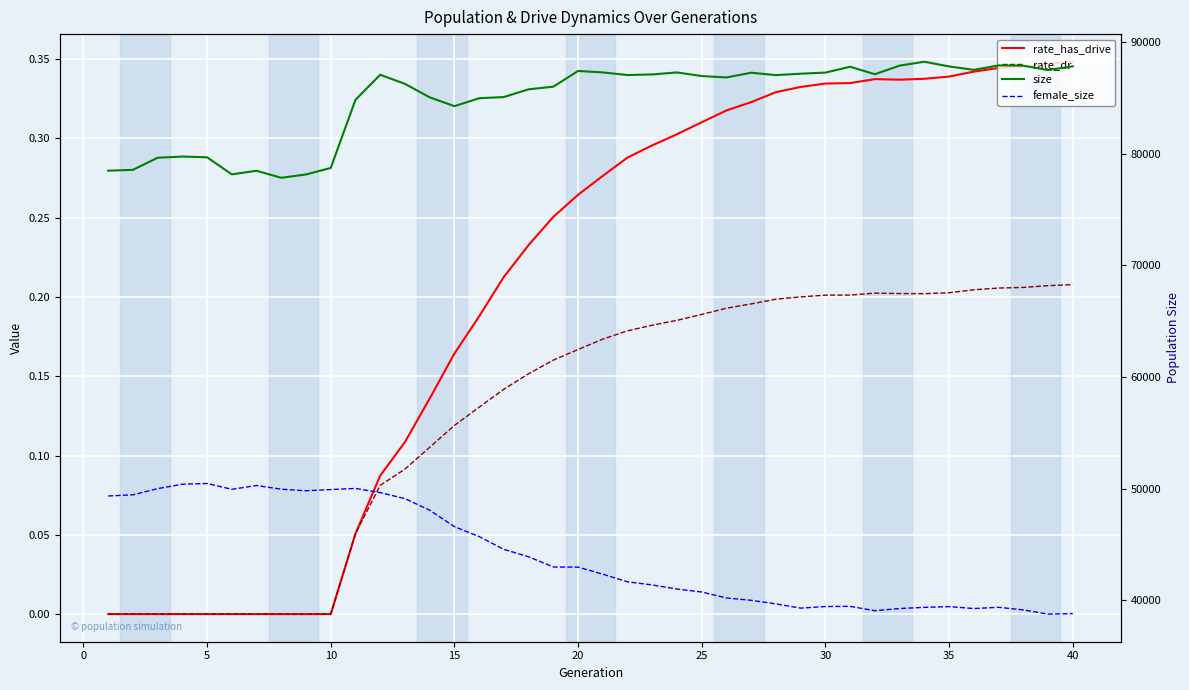

Count the number of categories in the chart.

40